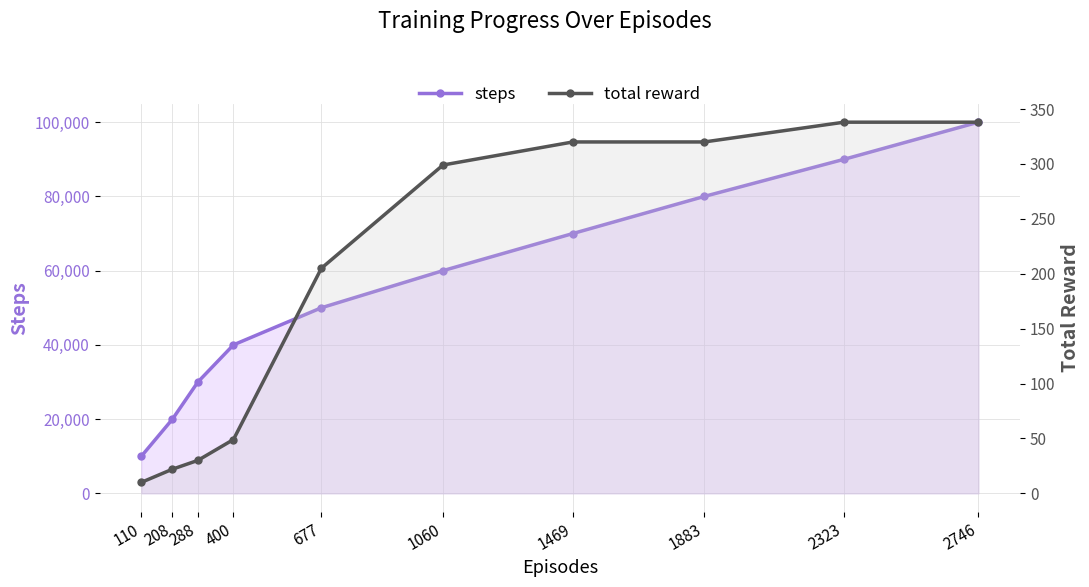

What is the lowest value of the total reward series?

10